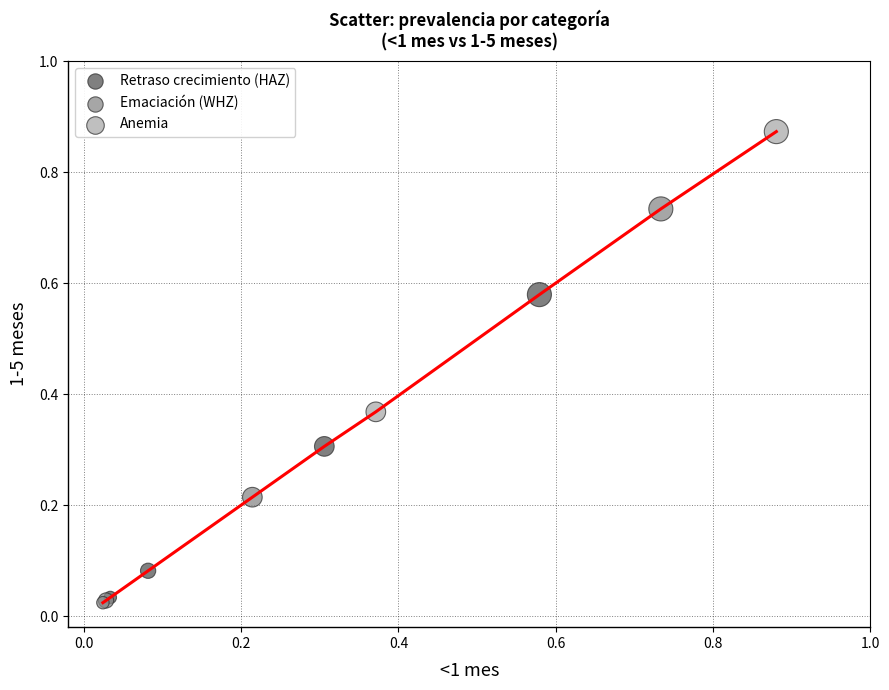

Which series contains the lowest Y value?

Emaciación (WHZ)